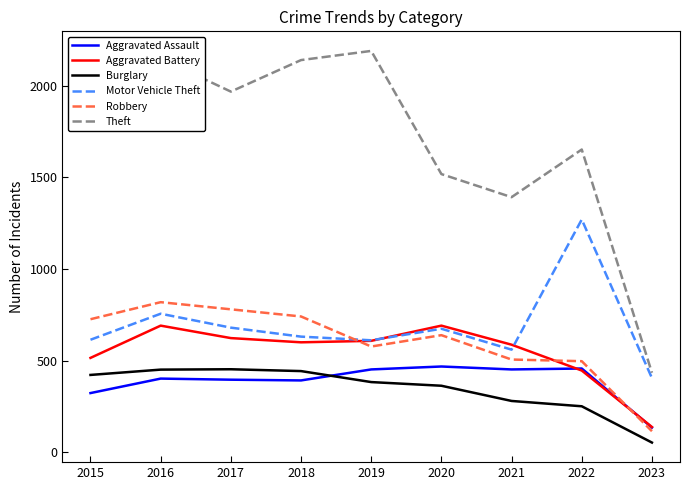

Which label corresponds to the largest value in the chart?

2019